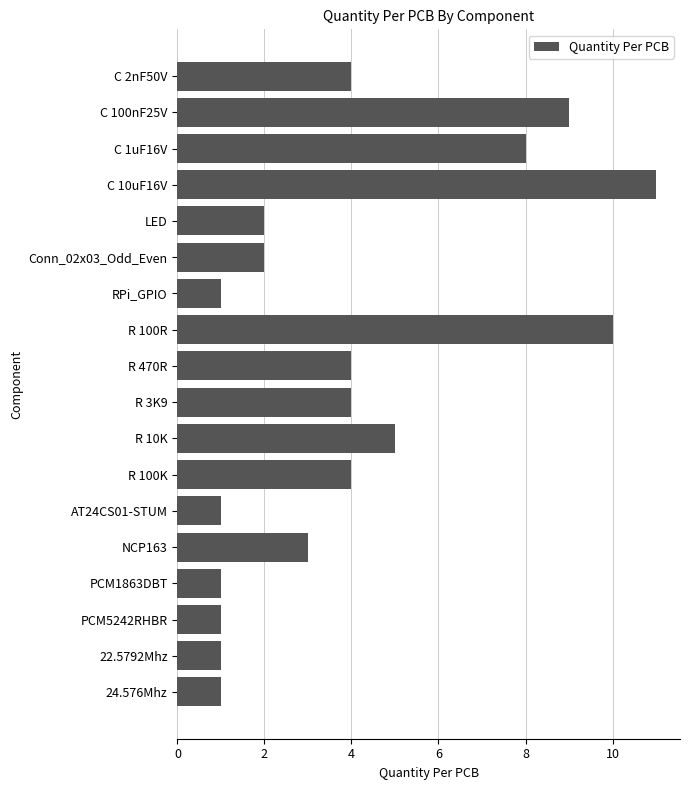

True or false: the data shows 4 at R 3K9.

True